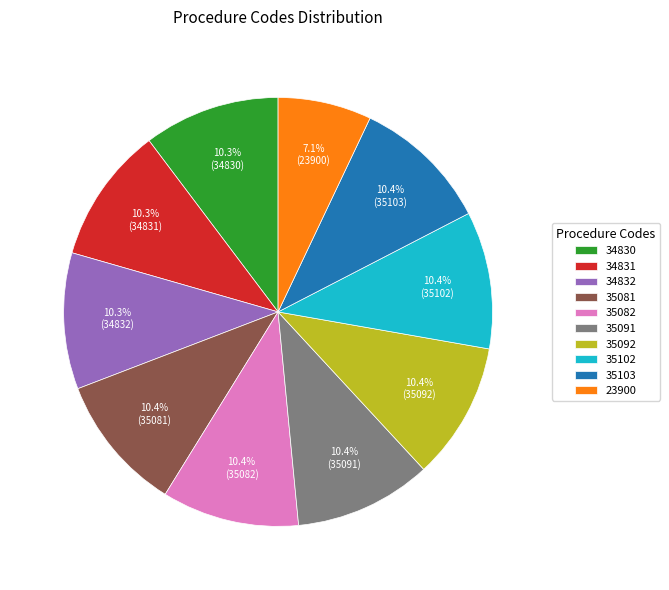

What is the smallest slice in the pie chart?

23900